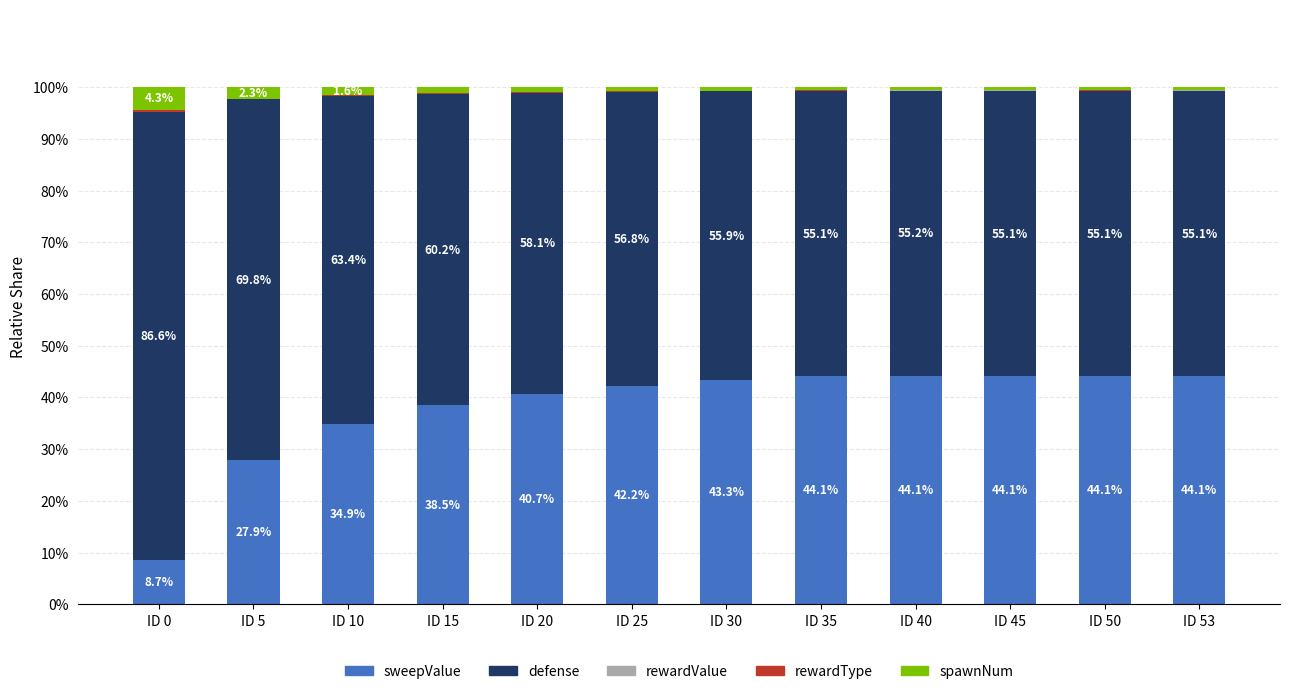

Are the bars horizontal?

No